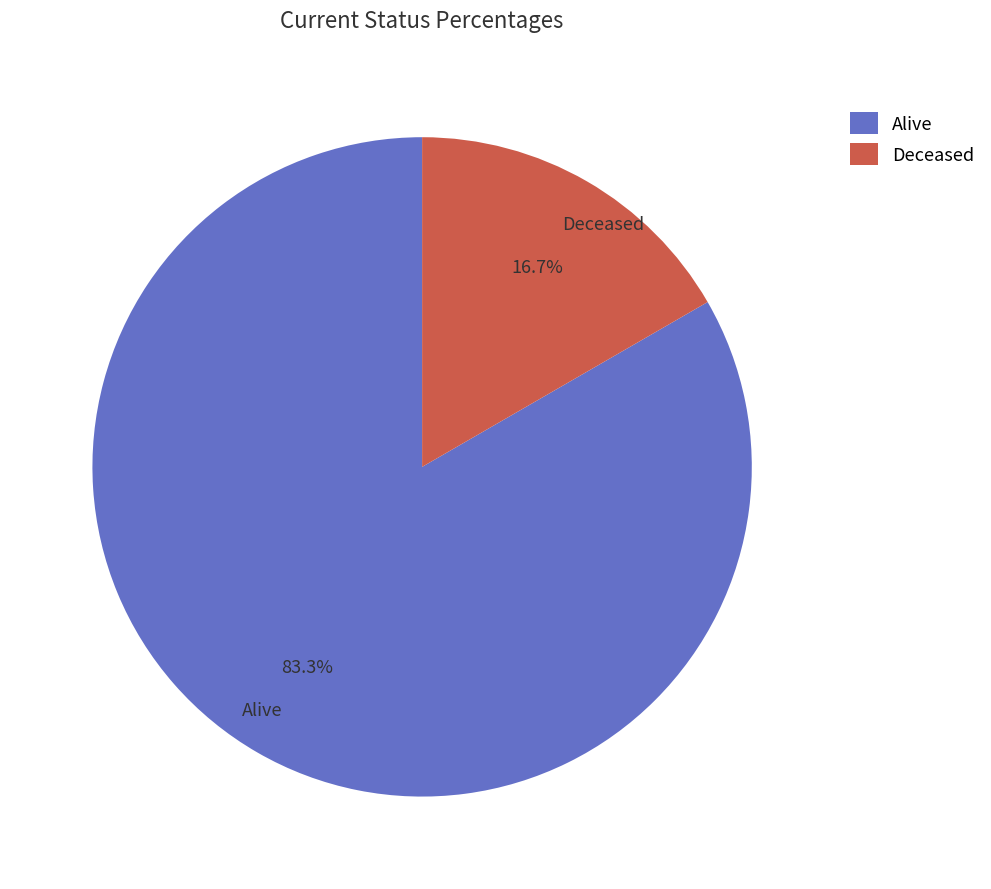

What percentage is NOT represented by Alive?

16.7%